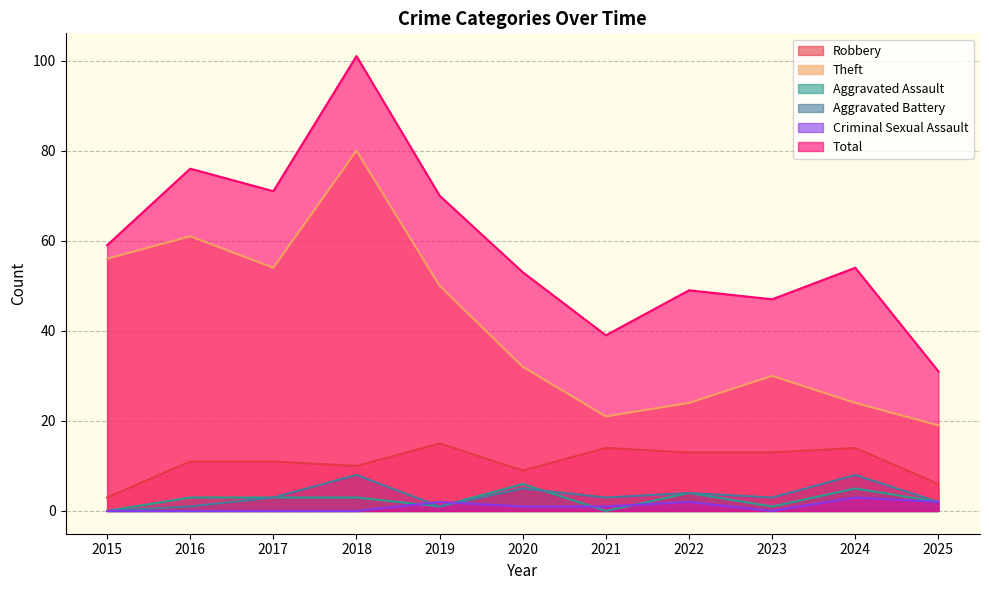

How many interior local peaks does the Robbery series have?

3